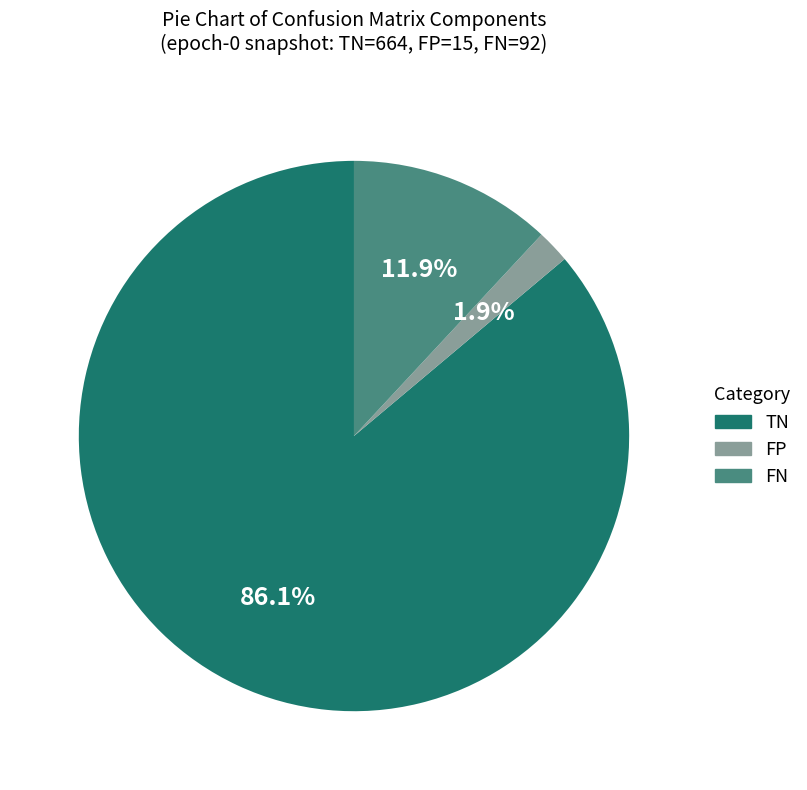

Is there any slice that represents more than half of the pie?

Yes